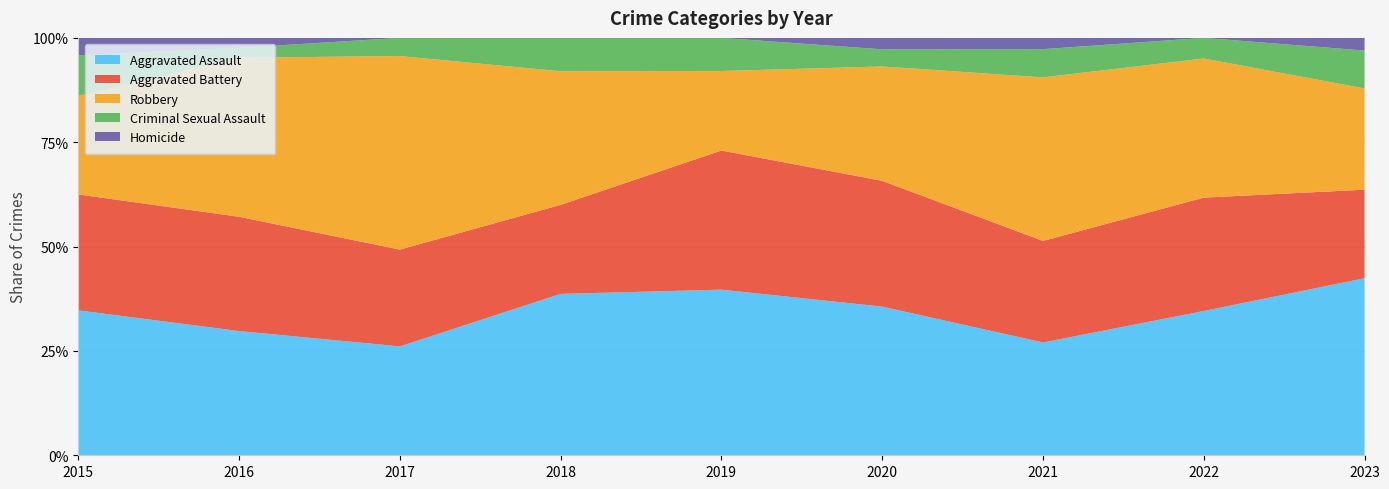

Reading right to left, what are all the values shown in this chart?

Aggravated Assault: 2023=28	2022=28	2021=20	2020=26	2019=25	2018=29	2017=18	2016=25	2015=25
Aggravated Battery: 2023=14	2022=22	2021=18	2020=22	2019=21	2018=16	2017=16	2016=23	2015=20
Robbery: 2023=16	2022=27	2021=29	2020=20	2019=12	2018=24	2017=32	2016=32	2015=17
Criminal Sexual Assault: 2023=6	2022=4	2021=5	2020=3	2019=5	2018=6	2017=3	2016=2	2015=7
Homicide: 2023=2	2022=0	2021=2	2020=2	2019=0	2018=0	2017=0	2016=2	2015=3